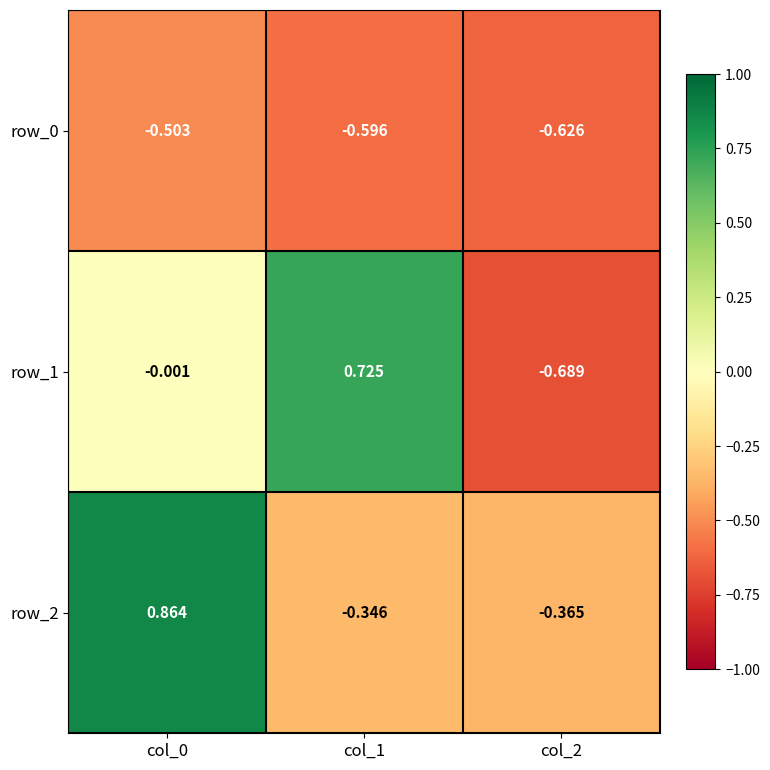

Is the value of row_1 at col_2 greater than the value of row_2 at col_0?

No